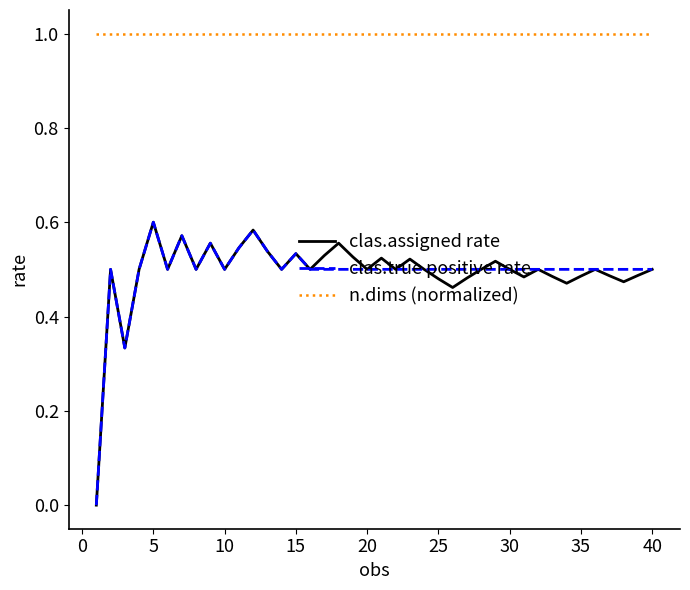

What is the maximum value shown in the chart?

1.0